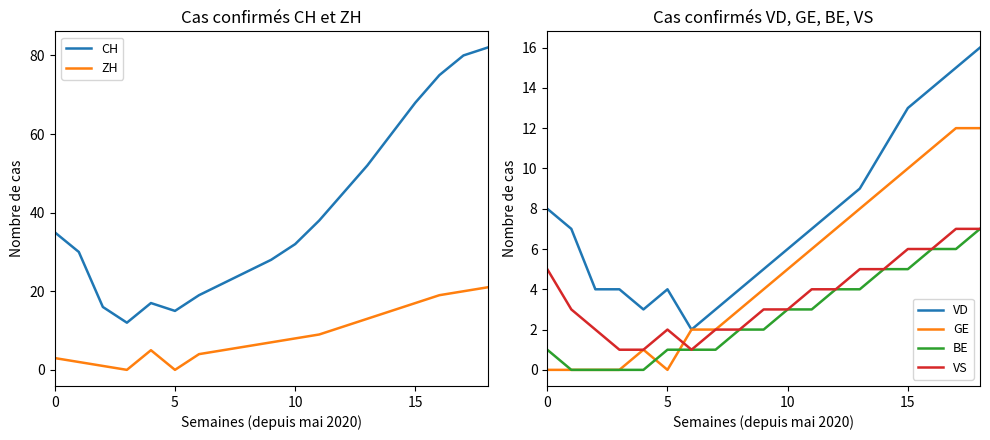

True or false: BE and VD cross at least once.

False